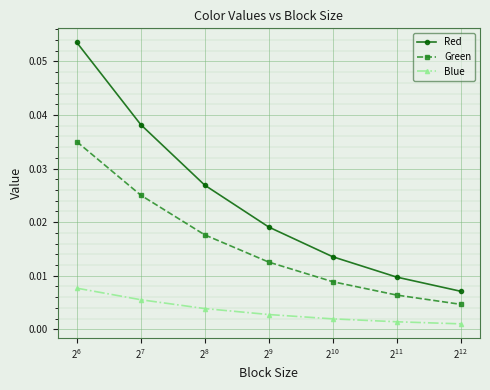

Which series has the largest total across all categories?

Red